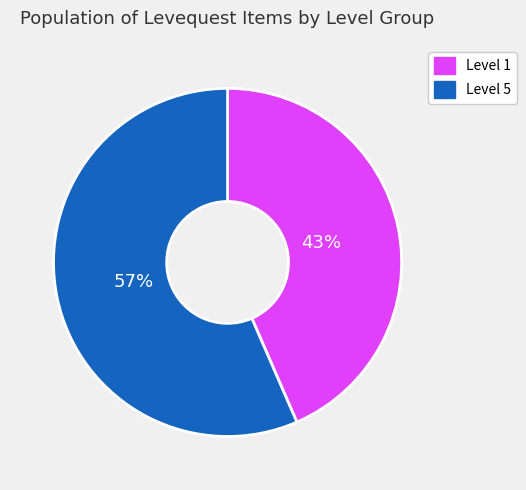

What is the ratio of the value at Level 5 to the value at Level 1?

1.3